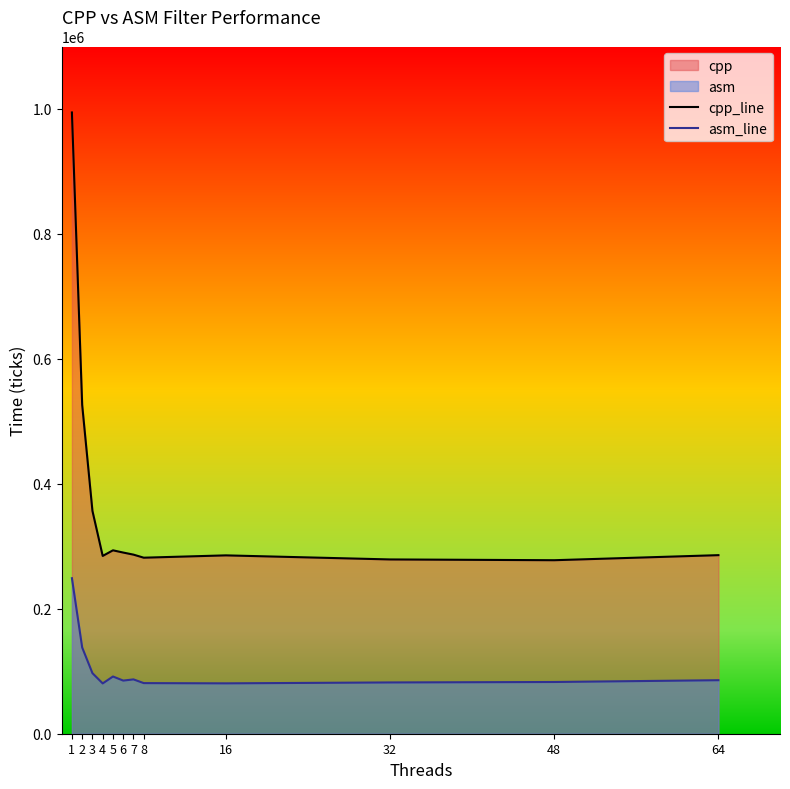

Which series changed the most between 6 and 16?

cpp_line